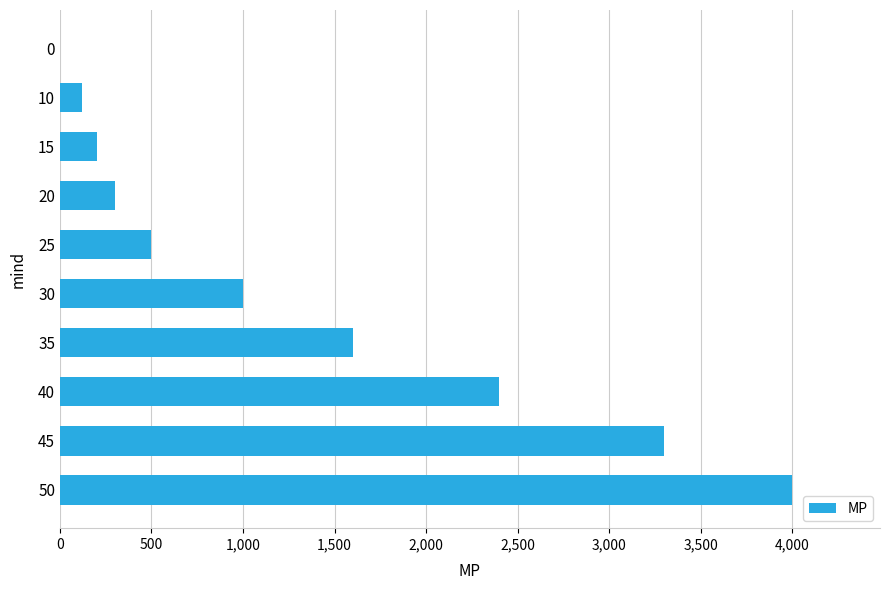

What is the sum of all values?

13420